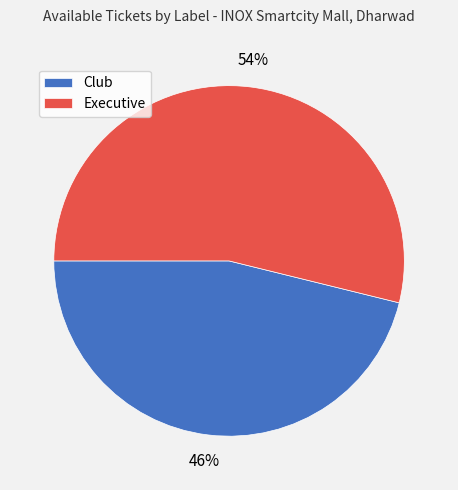

To the nearest percent, what is the difference between the Executive and Club slice percentages?

8%